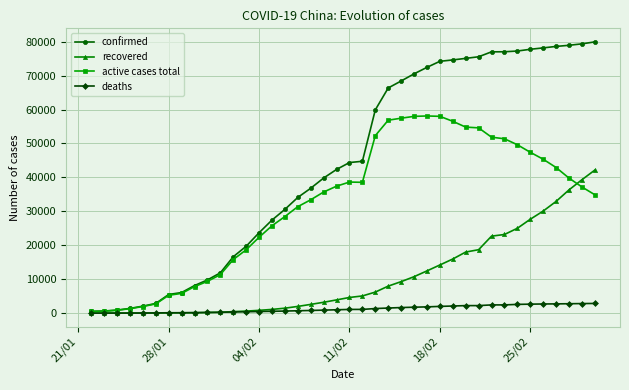

After their last crossing, which series has the higher values: recovered or deaths?

recovered